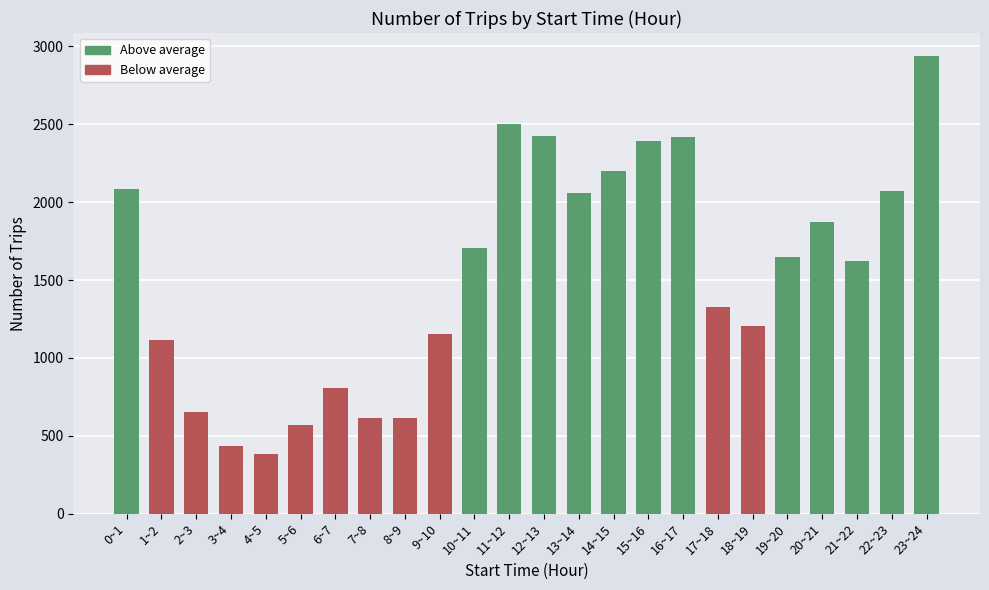

At which category does the chart reach its peak across all series?

23~24